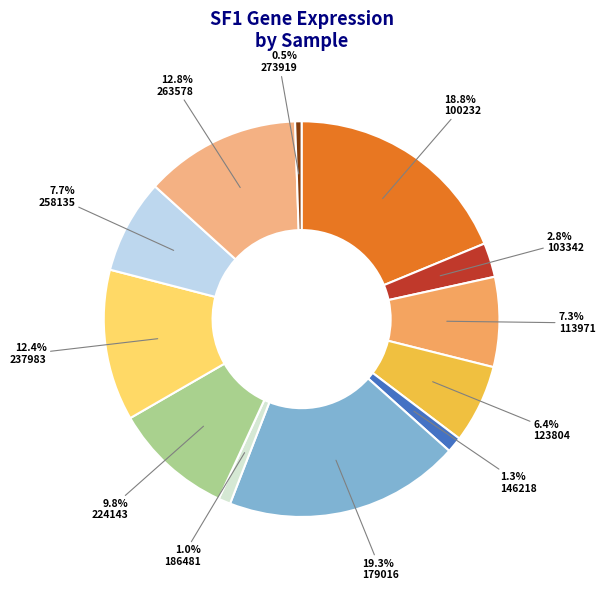

The 258135 slice represents 18% of the pie. True or false?

False